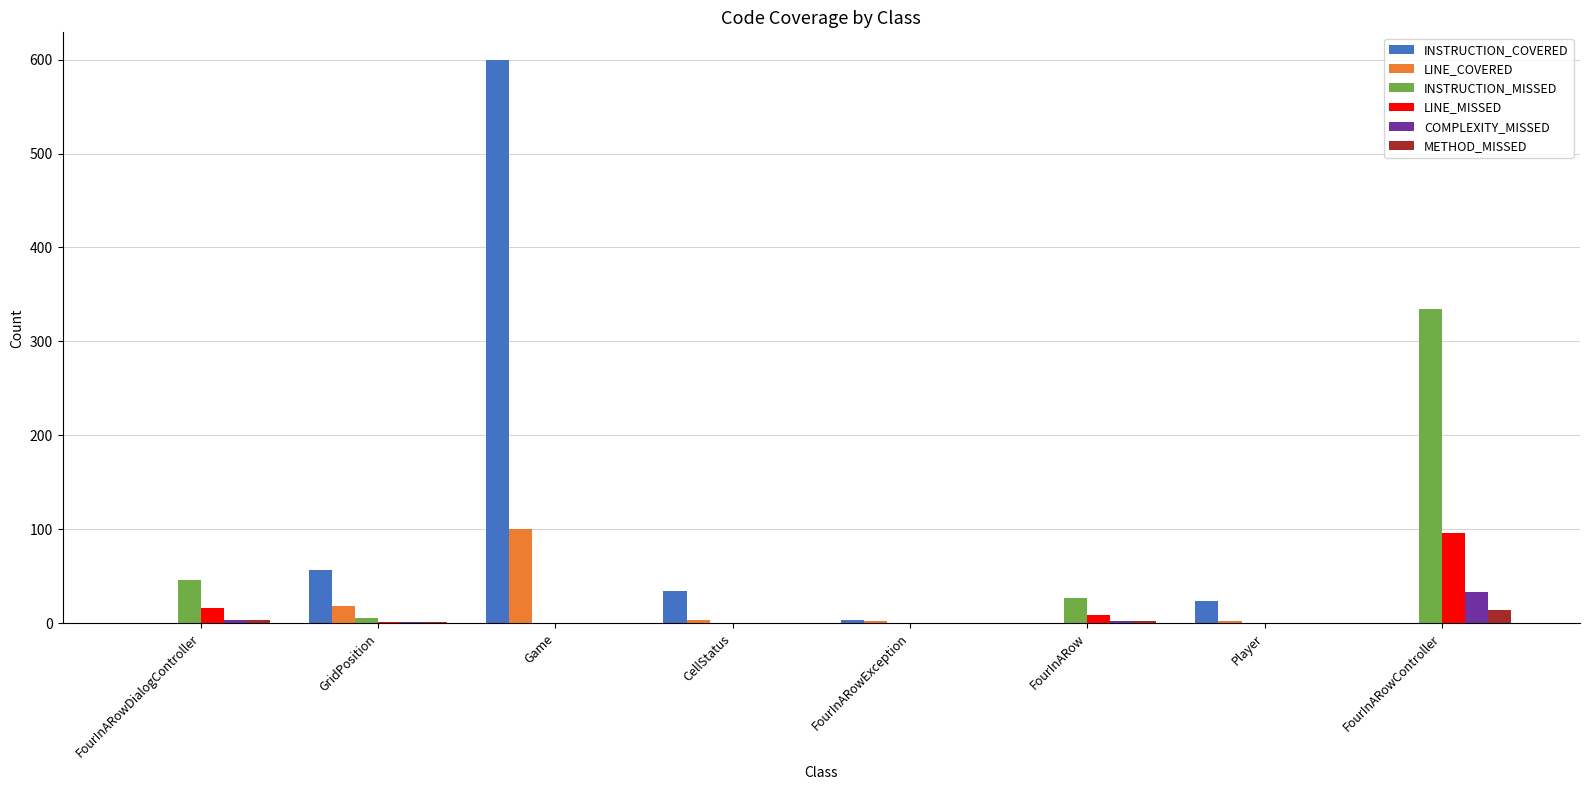

What is the total value across all series at Game?

699